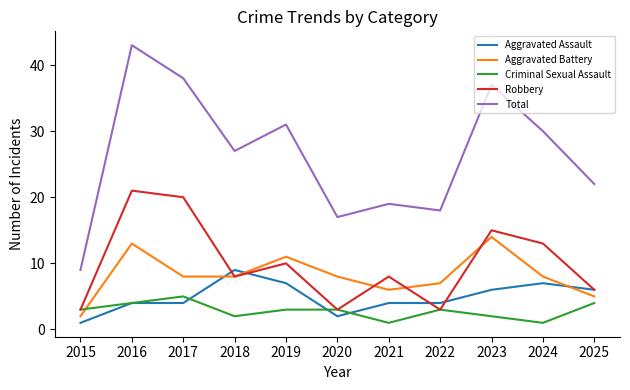

Rank the series by their maximum value, from highest to lowest.

Total, Robbery, Aggravated Battery, Aggravated Assault, Criminal Sexual Assault